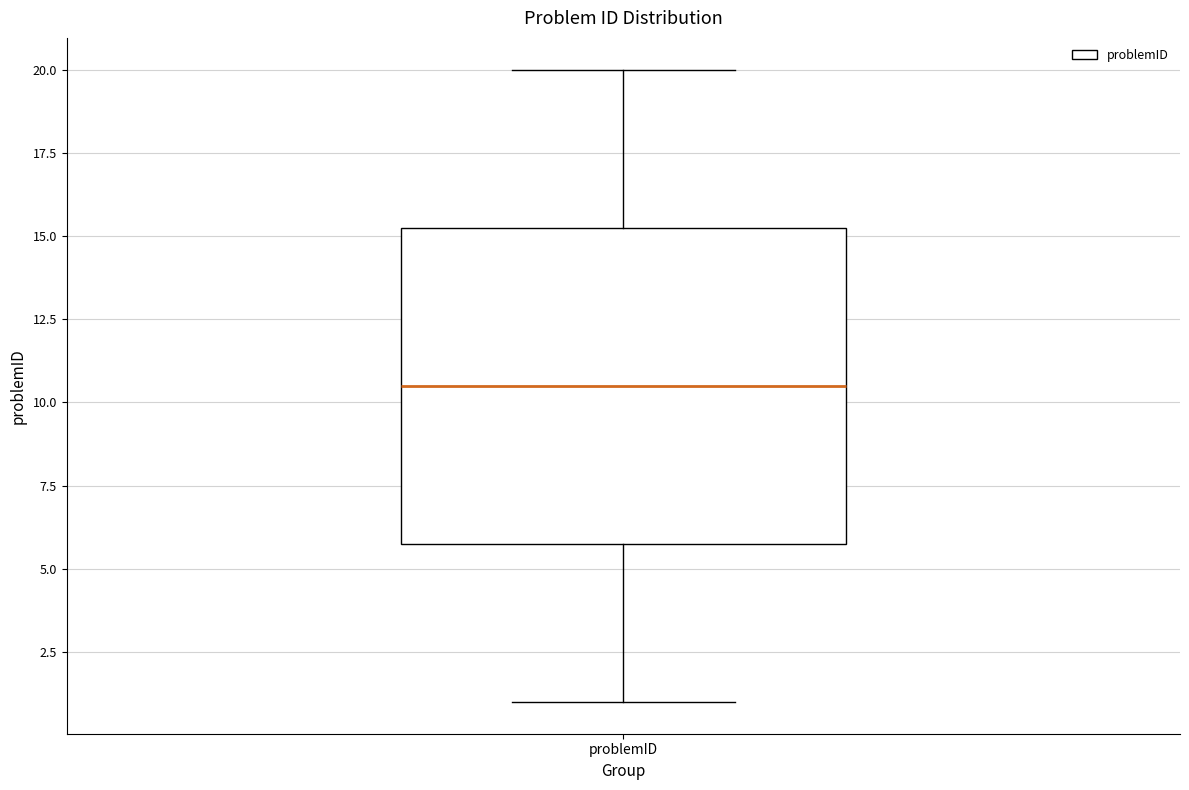

Transcribe this box plot: give where the median line is, the range the box spans, and where the two whiskers end, as read against the y-axis. The values are not printed on the chart, so give them approximately, as read against the axis.

median 10.5, box 6.0 to 15.5, whiskers 1.0 to 20.0